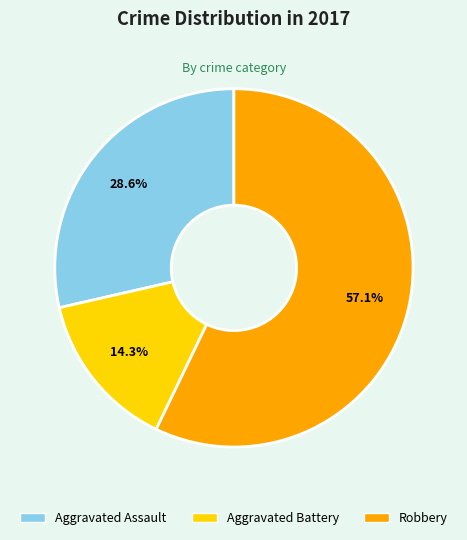

To the nearest percent, what portion does Aggravated Battery represent?

14%